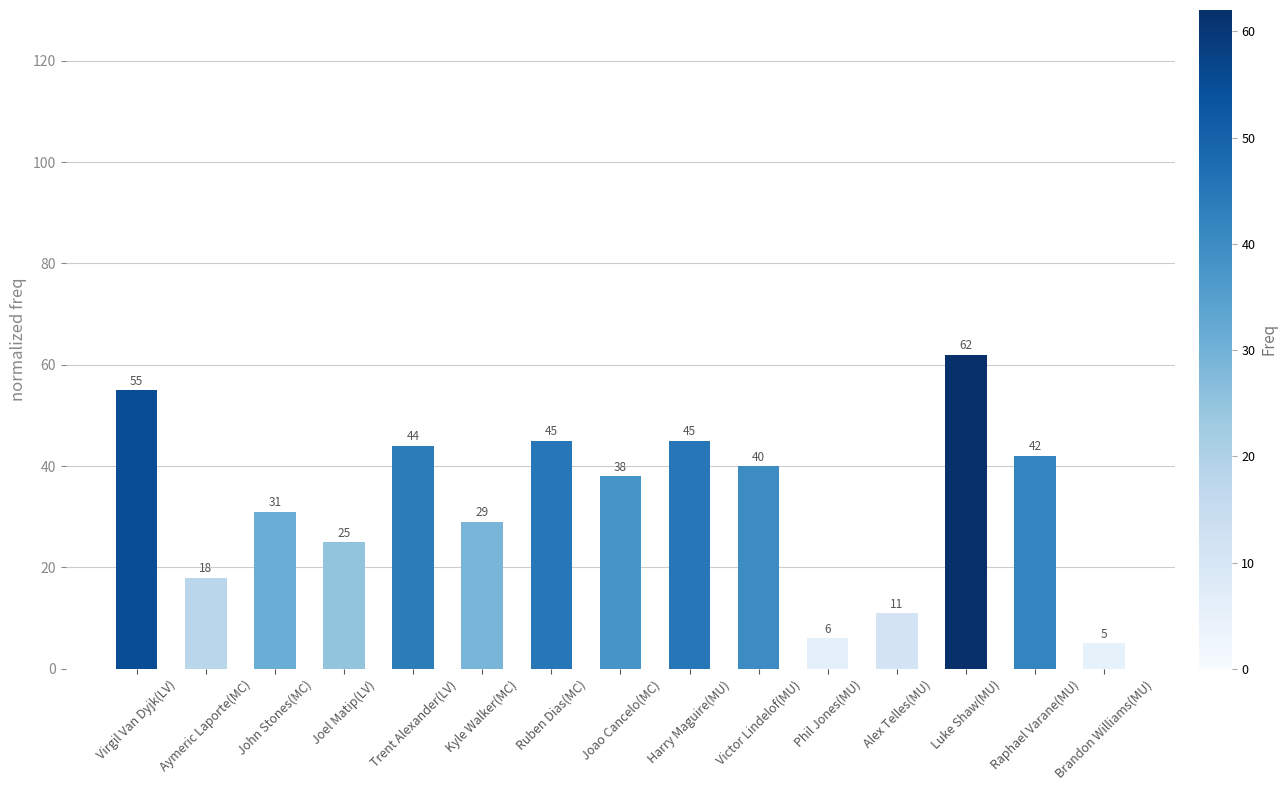

What is the value of the 15th bar from the left?

5